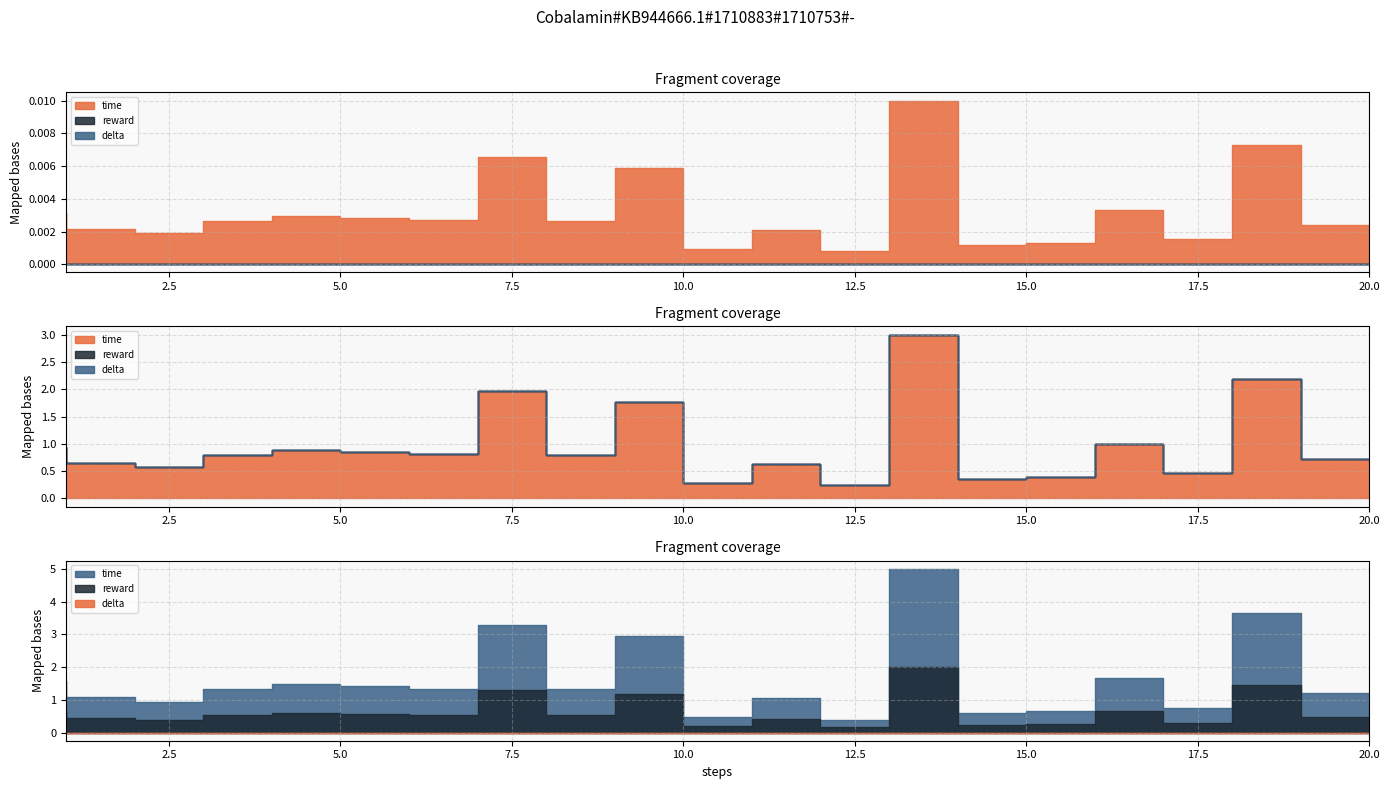

True or false: delta has more than 2 points higher than both neighbors.

False